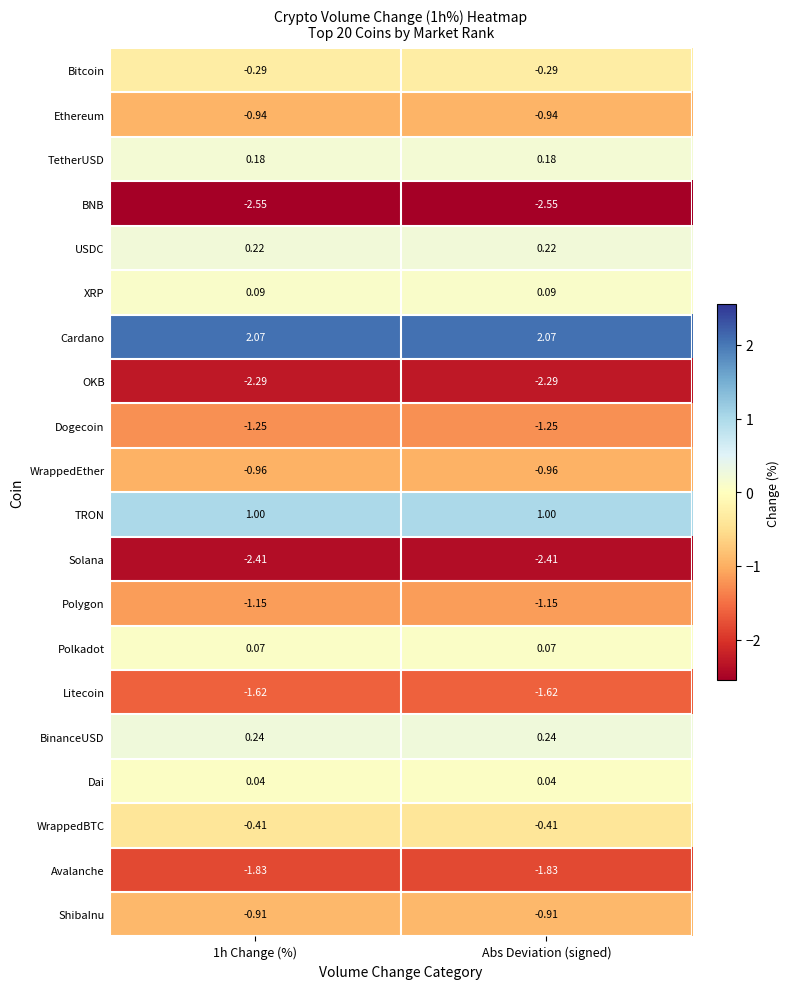

Is the value of TRON at Abs Deviation (signed) greater than the value of Ethereum at 1h Change (%)?

Yes